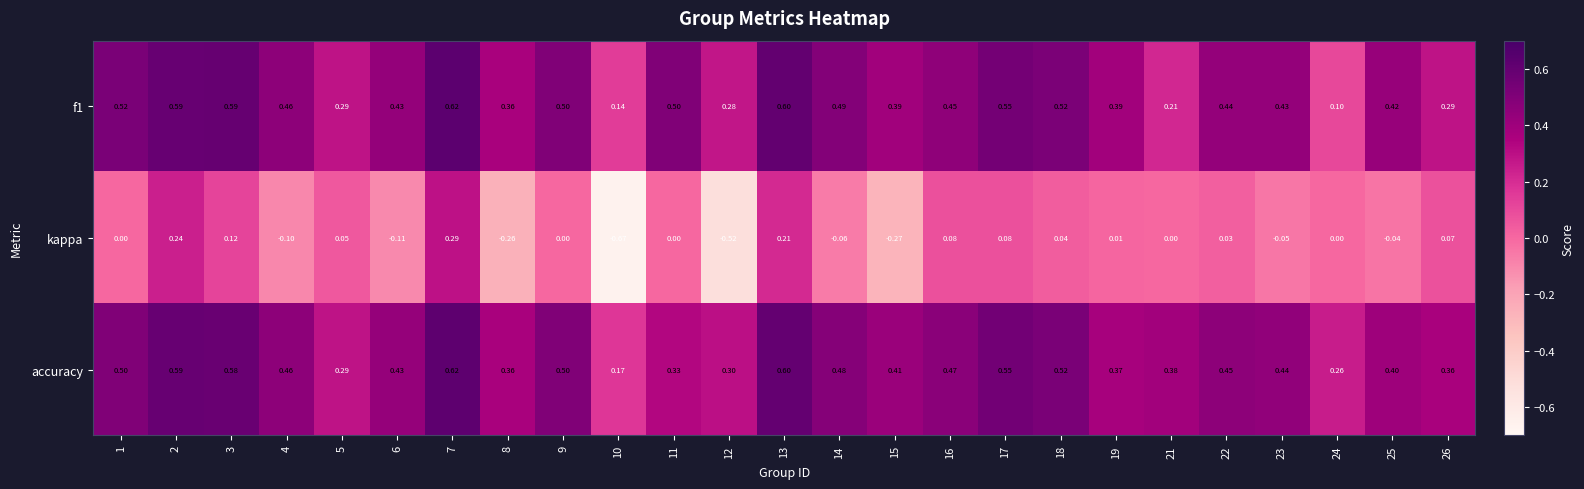

What is the total value across all series at 24?

0.4